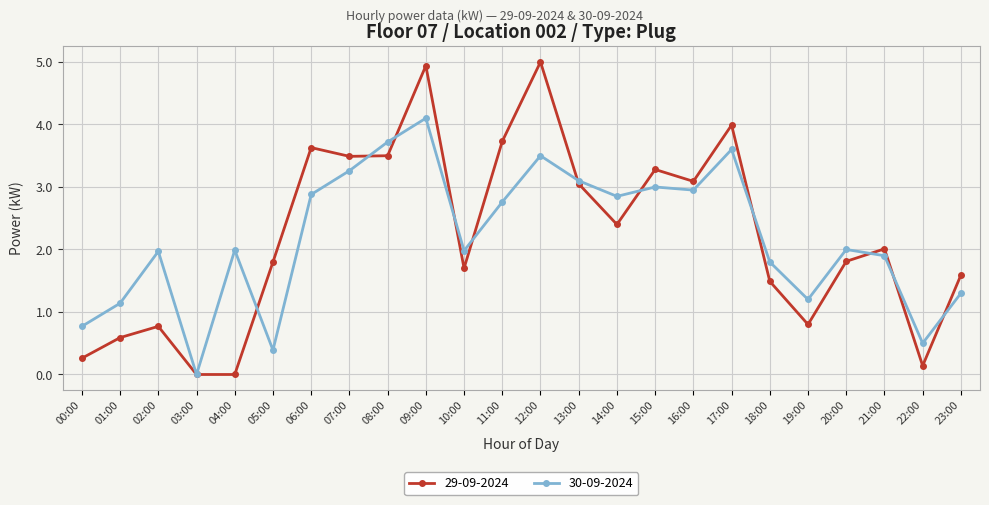

The 29-09-2024 series shows 1.1 at 08:00. True or false?

False